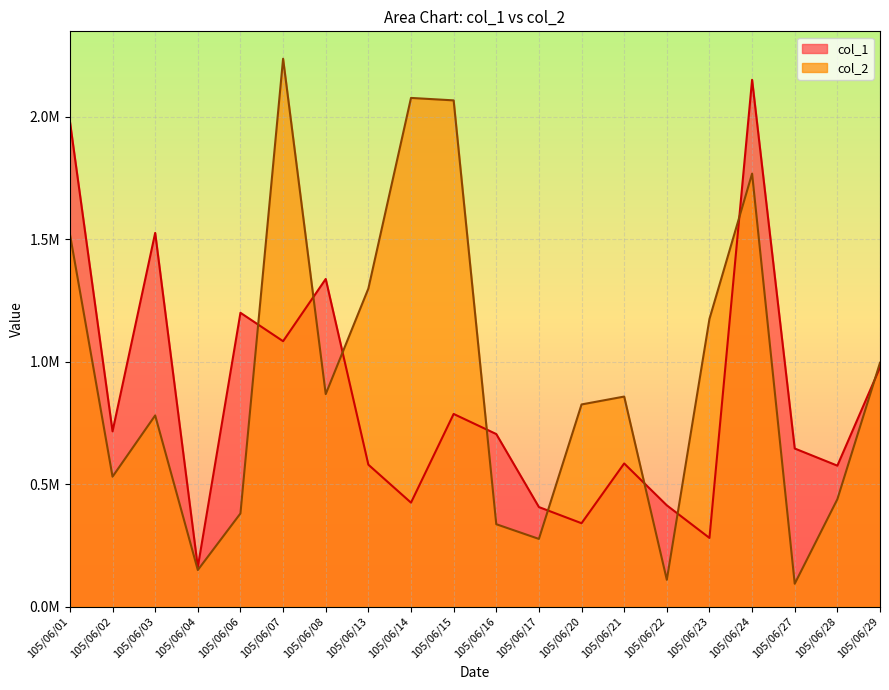

At which category is the sum across all series the highest?

105/06/24